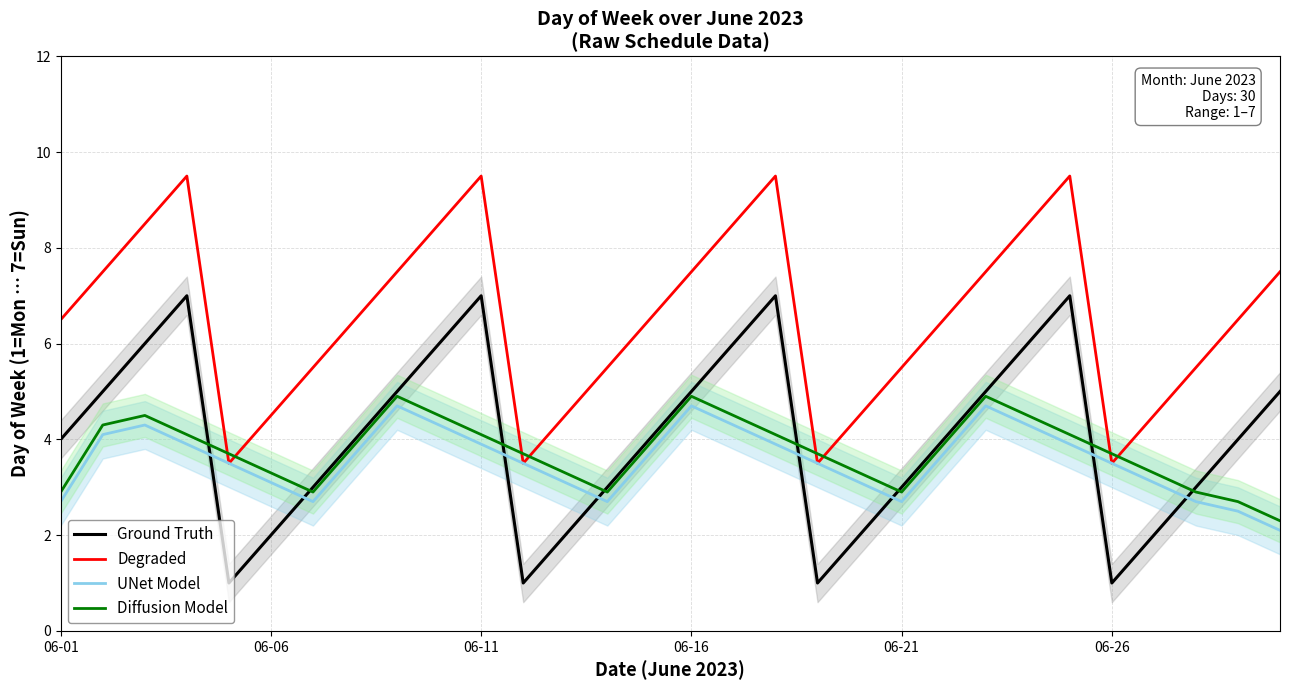

How many lines are shown in the chart?

4